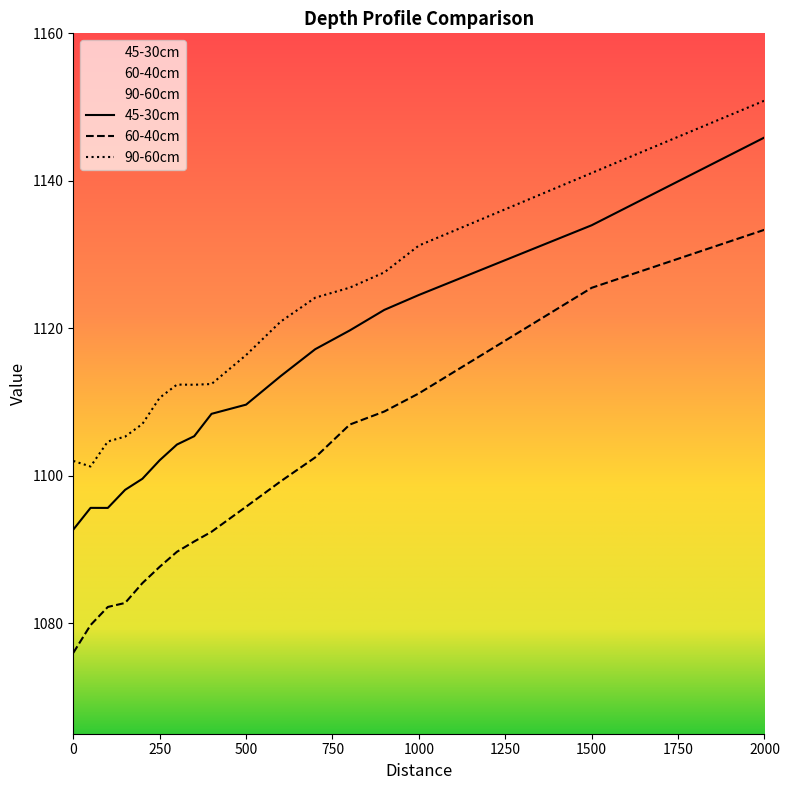

Which series has the largest total across all categories?

90-60cm